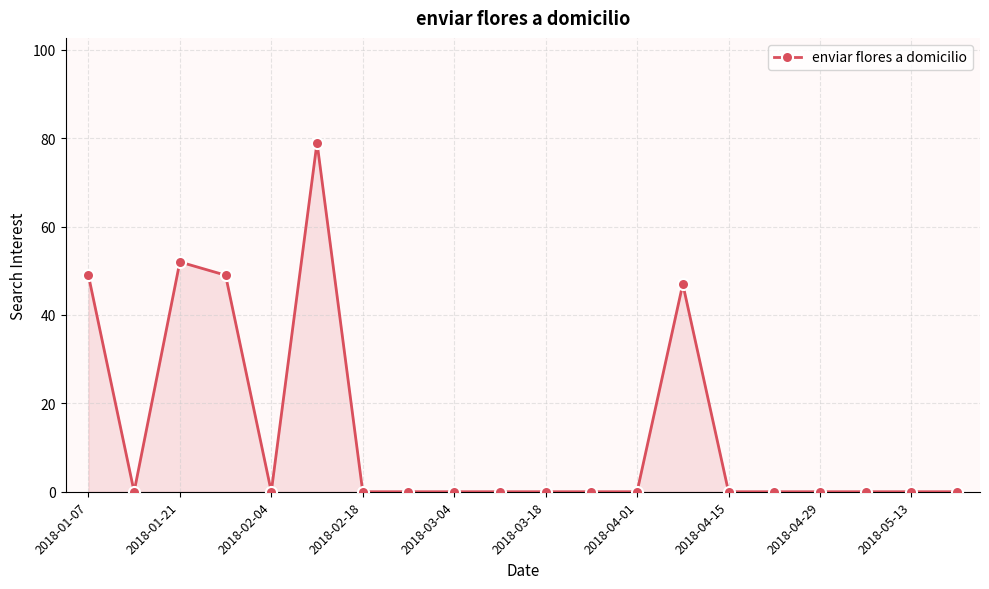

What is the difference between the maximum and minimum values?

79